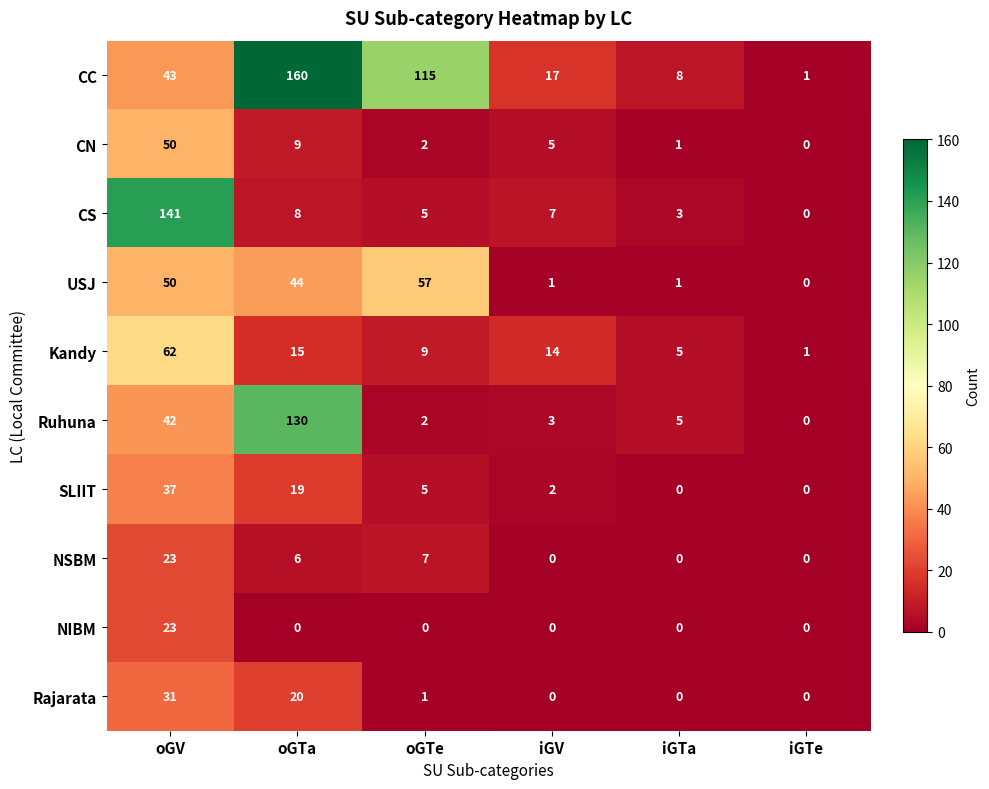

What is the difference between the CS values at oGV and oGTe?

136